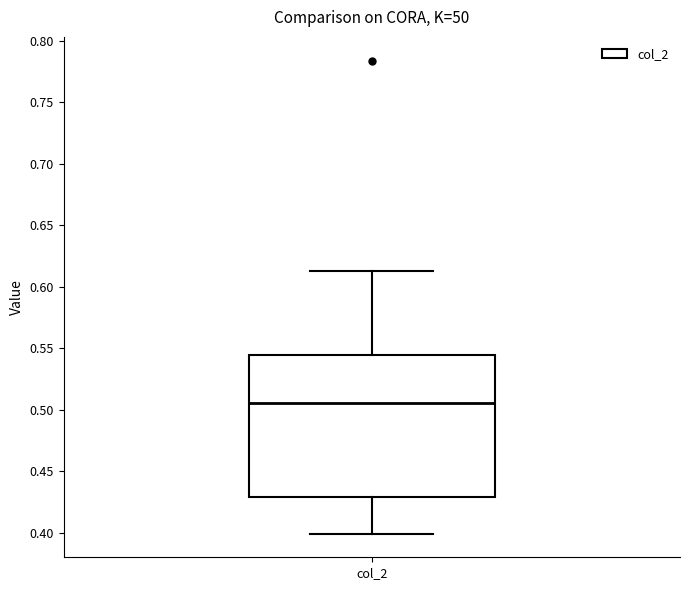

Where is the lower edge of the box for col_2 on the y-axis? The values are not printed on the chart, so give them approximately, as read against the axis.

0.430